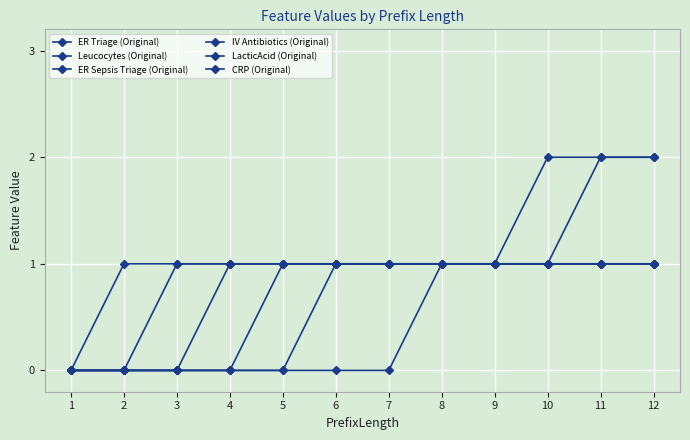

What is the approximate value of ER Sepsis Triage (Original) at 4?

1